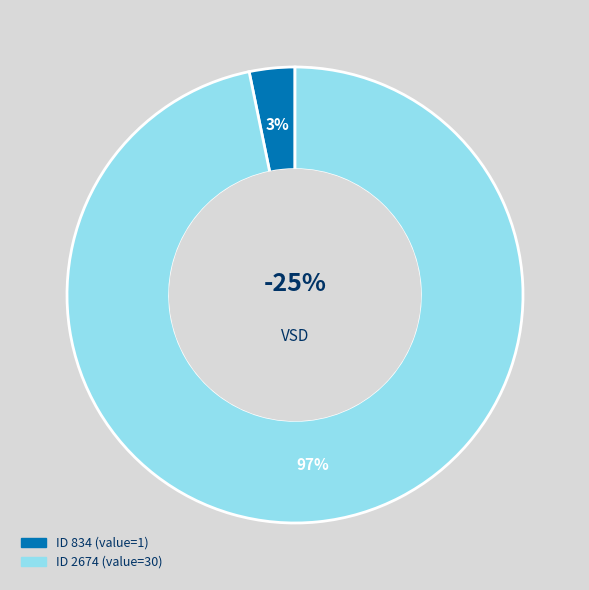

Which category has the biggest portion of the pie?

2674